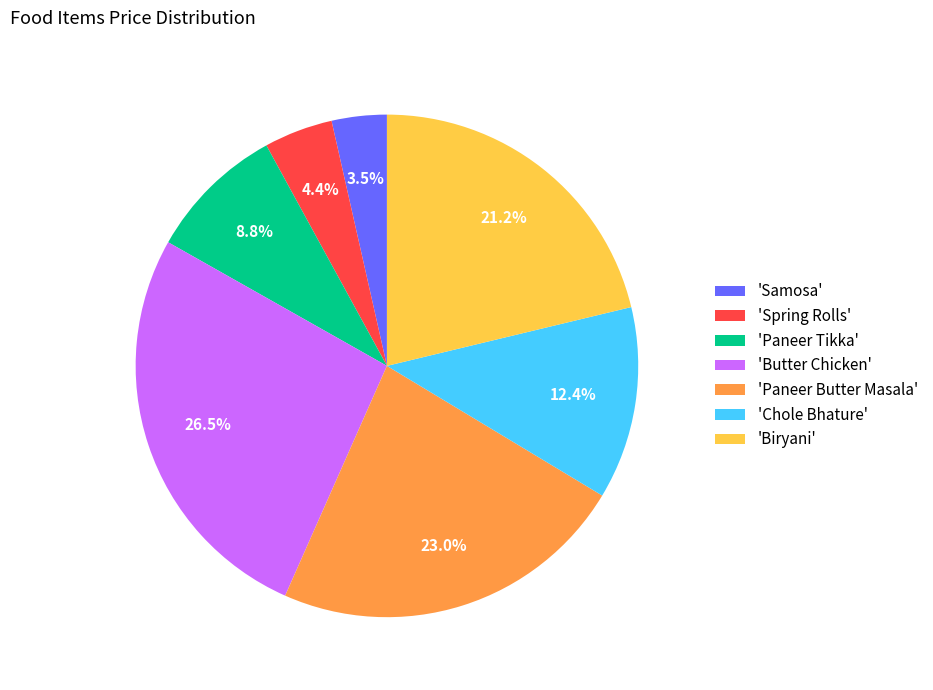

Rank the categories by value from highest to lowest.

'Butter Chicken', 'Paneer Butter Masala', 'Biryani', 'Chole Bhature', 'Paneer Tikka', 'Spring Rolls', 'Samosa'